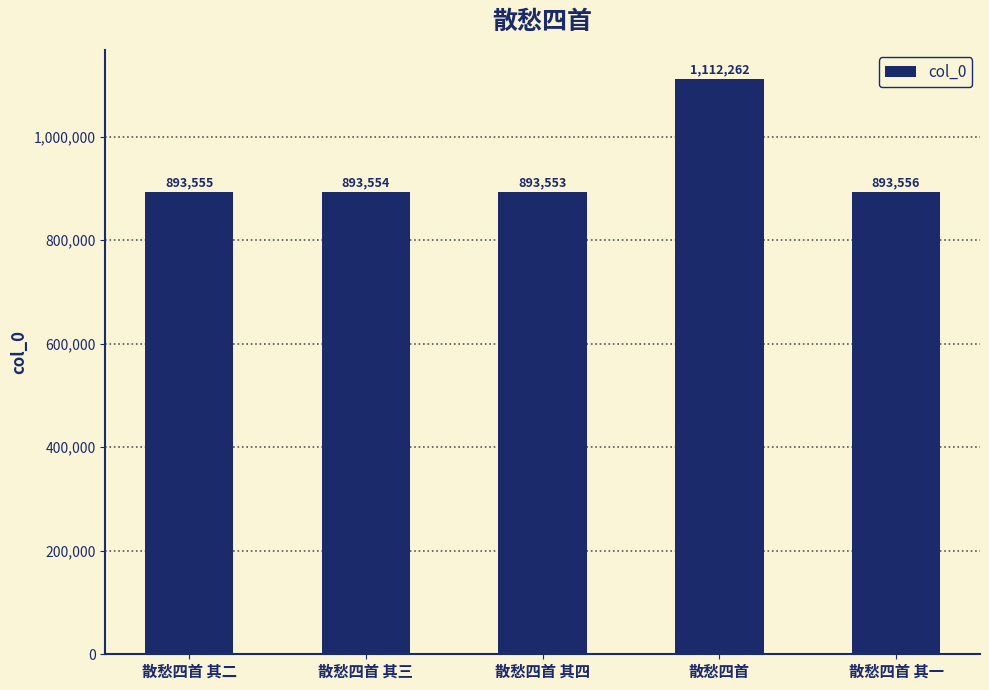

Reading left to right, list all the values displayed in this chart.

散愁四首 其二=893555	散愁四首 其三=893554	散愁四首 其四=893553	散愁四首=1112262	散愁四首 其一=893556